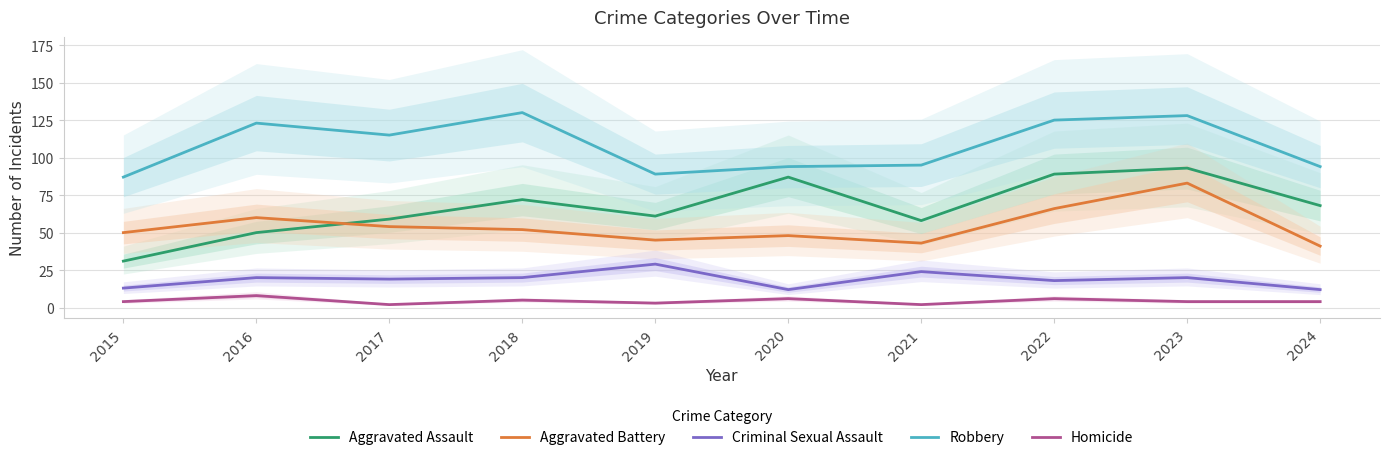

The Homicide series shows 11 at 2022. True or false?

False